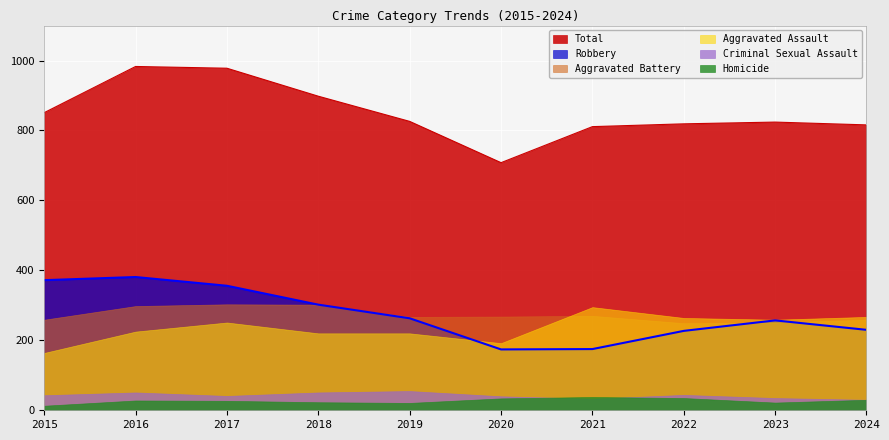

Where is Aggravated Assault nearest to the value 229?

2016